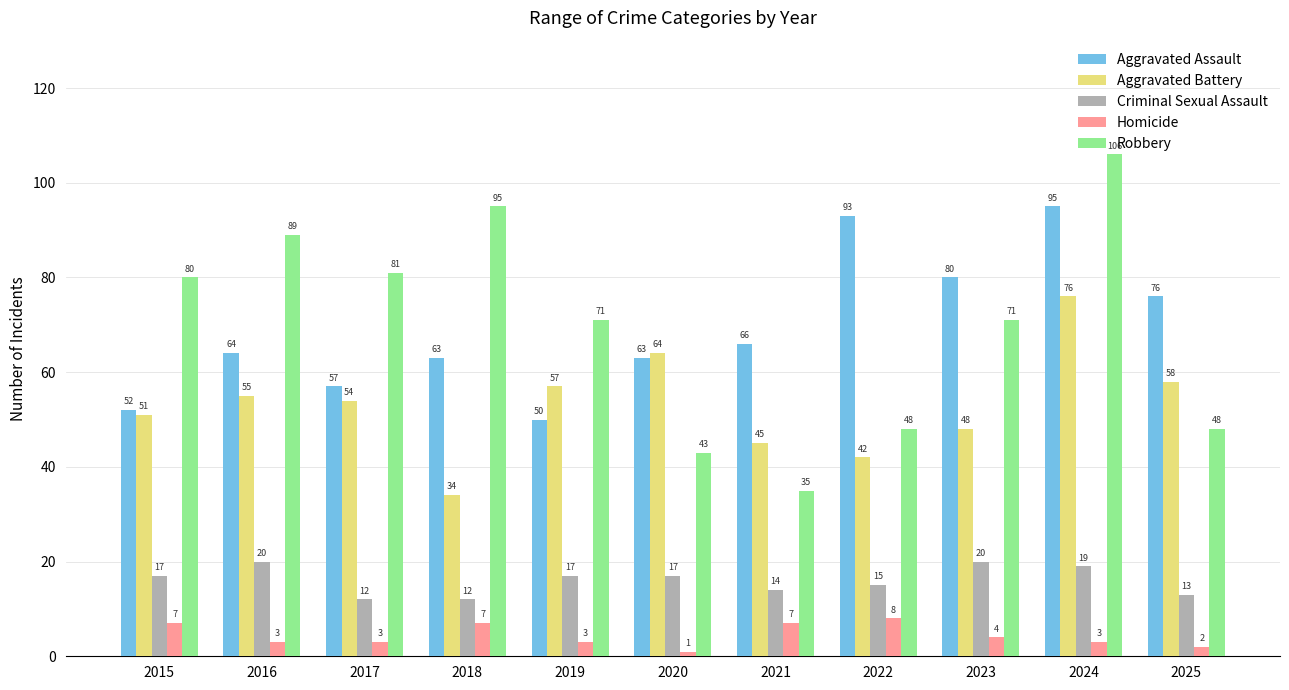

Reading left to right, what are all the values shown in this chart?

Aggravated Assault: 52	64	57	63	50	63	66	93	80	95	76
Aggravated Battery: 51	55	54	34	57	64	45	42	48	76	58
Criminal Sexual Assault: 17	20	12	12	17	17	14	15	20	19	13
Homicide: 7	3	3	7	3	1	7	8	4	3	2
Robbery: 80	89	81	95	71	43	35	48	71	106	48